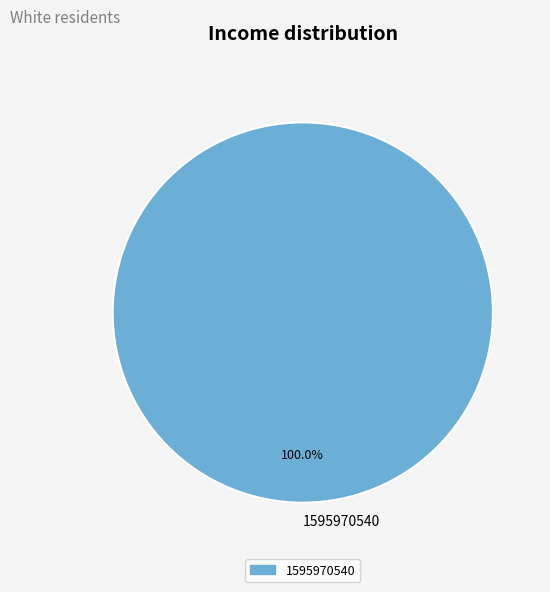

Rank the categories by value from highest to lowest.

1595970540